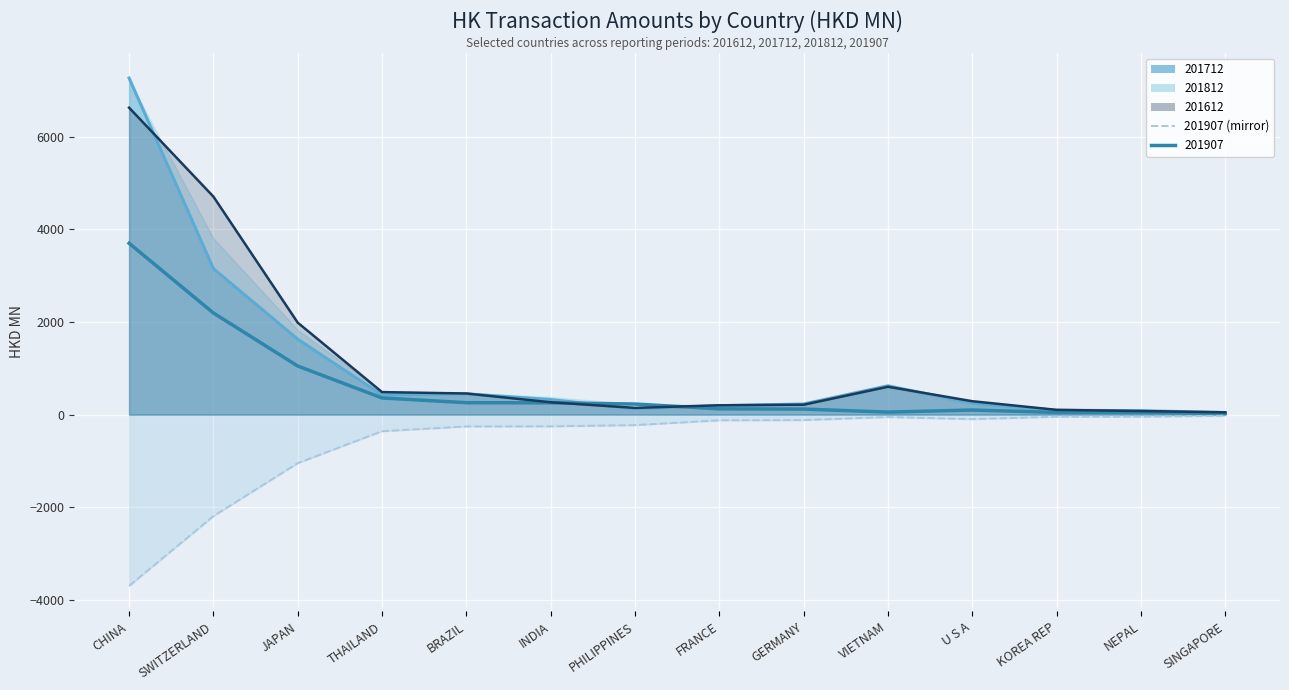

Rank the series by their maximum value, from lowest to highest.

201907, 201812, 201612, 201712